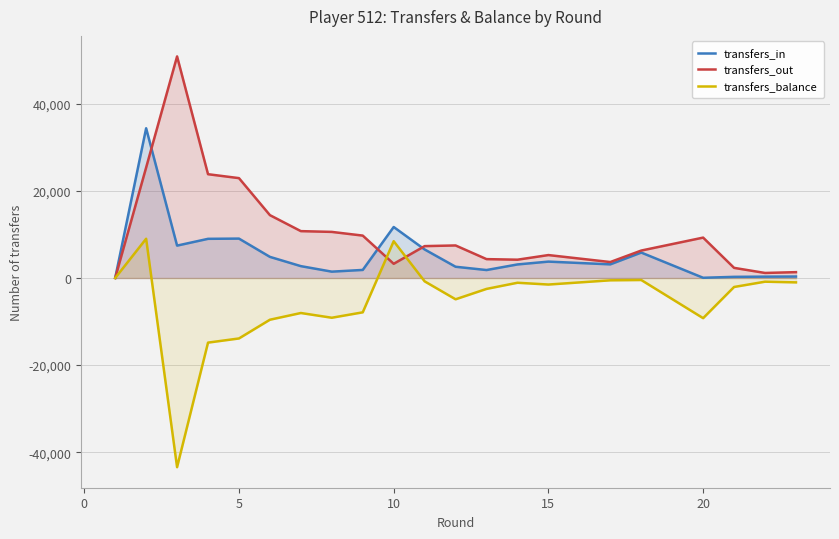

What is the average value of the transfers_out series?

10689